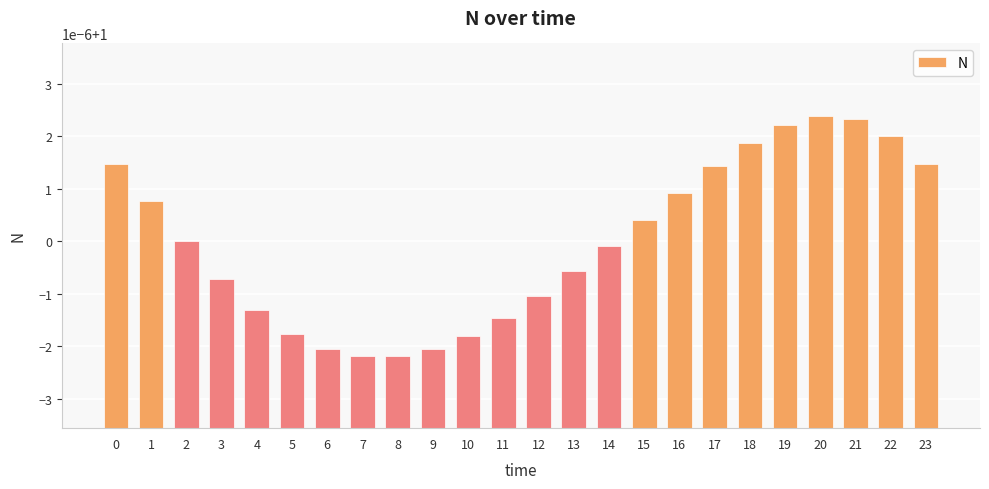

Is it true that the value at 12 is 1.0?

True